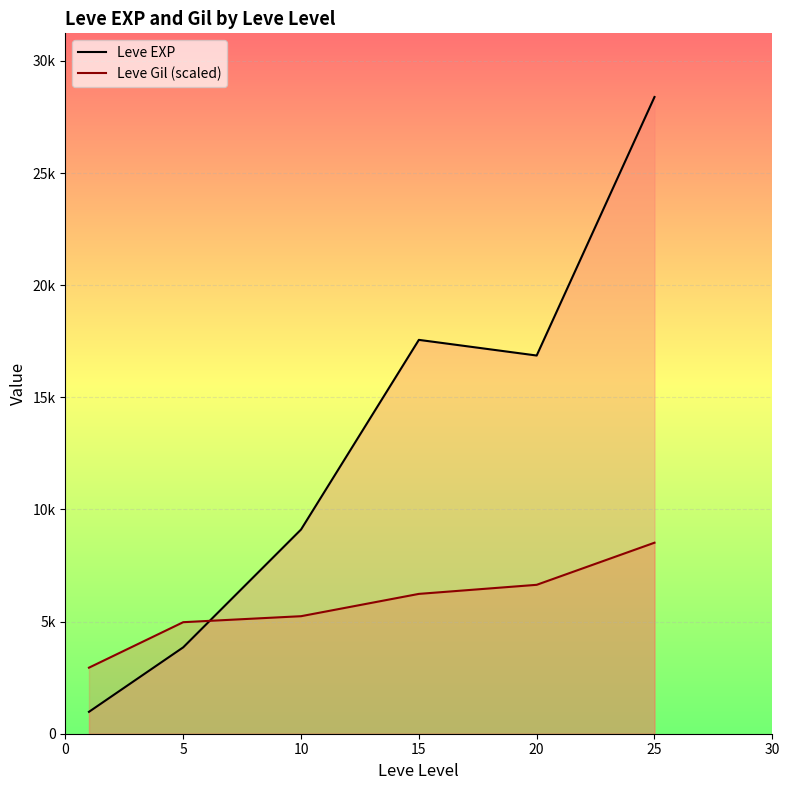

Which label corresponds to the largest value in the chart?

25